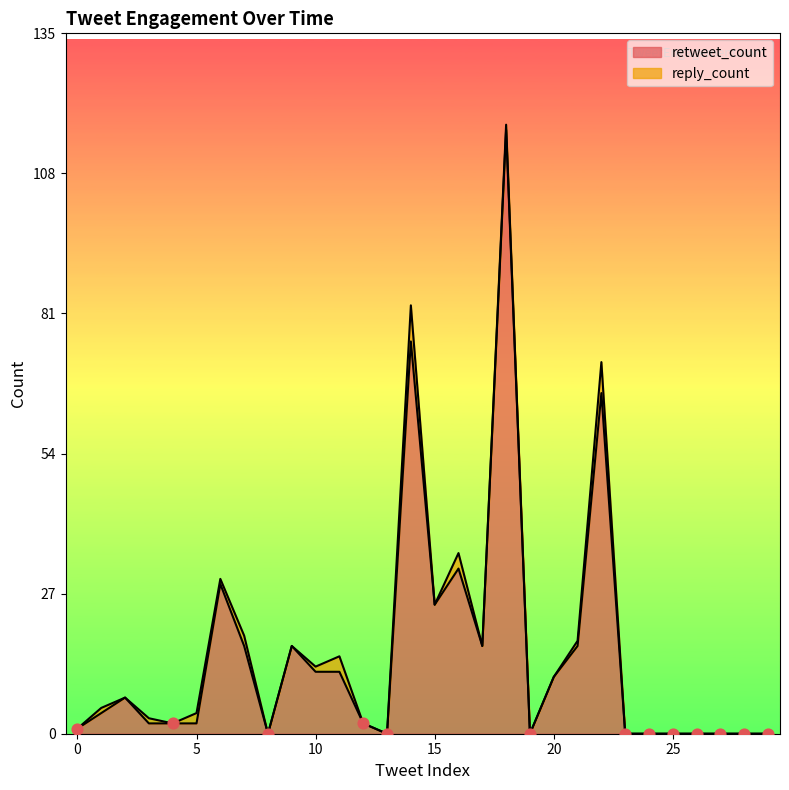

What is the change in value from 2 to 5?

-5